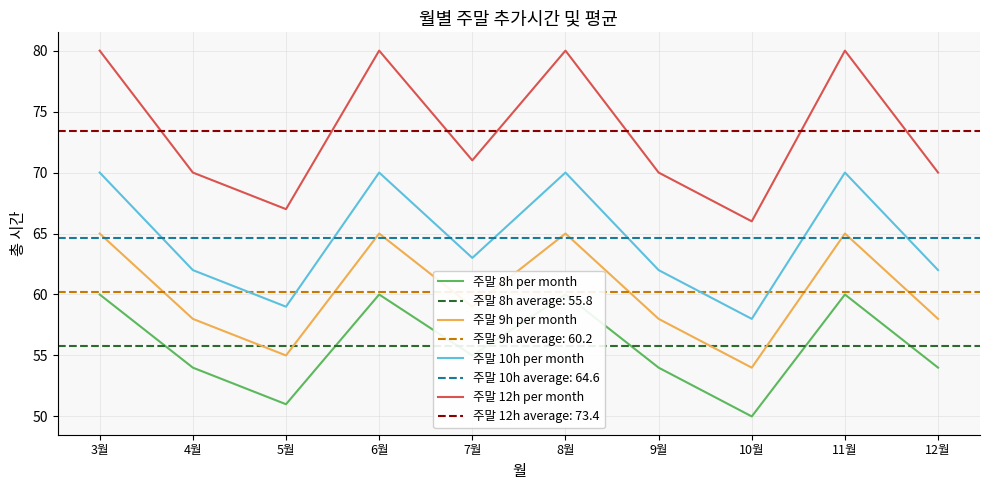

Is it true that 주말 12h per month equals 129 at 8월?

False